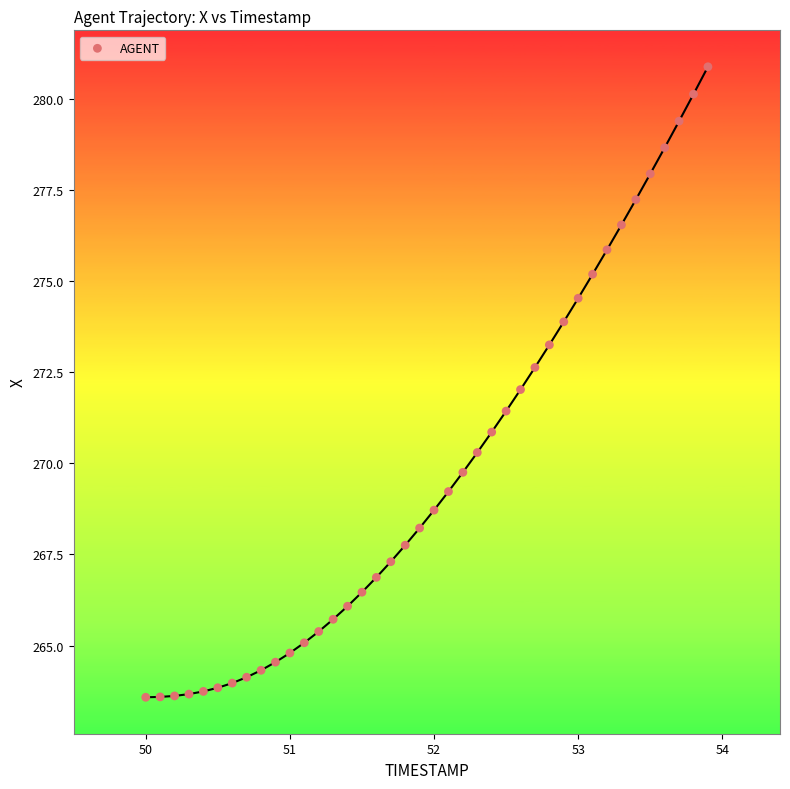

What is the range of Y values (max minus min)?

17.3